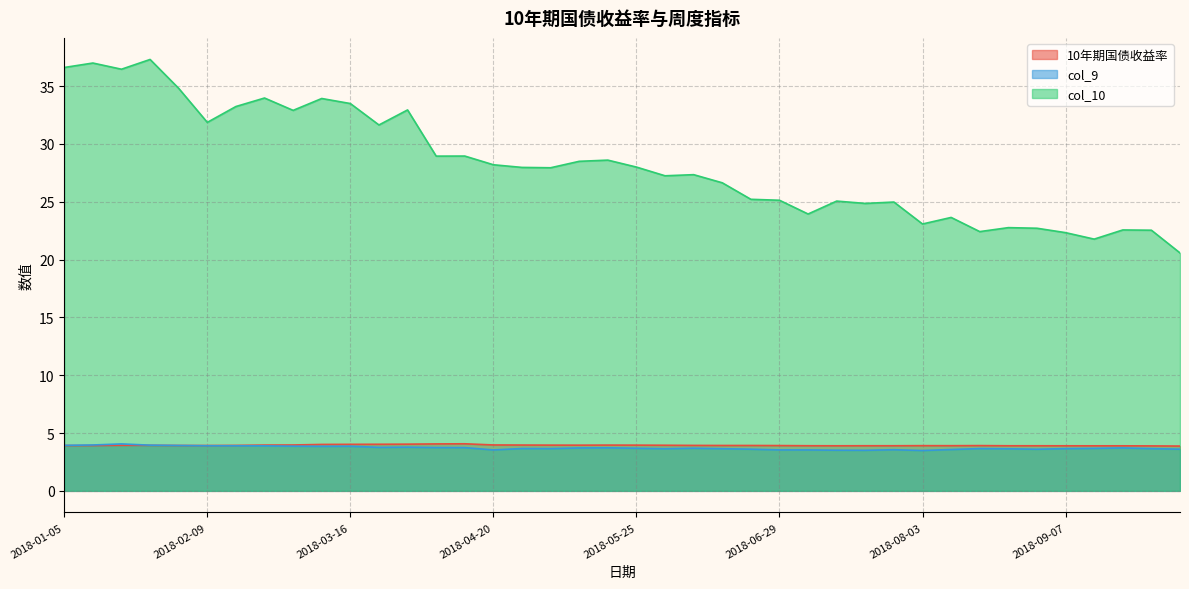

Reading left to right, extract all data points from this chart.

10年期国债收益率: 2018-01-05=3.9	2018-01-12=3.9	2018-01-19=3.9	2018-01-26=3.9	2018-02-02=3.9	2018-02-09=3.9	2018-02-14=3.9	2018-02-23=4.0	2018-03-02=4.0	2018-03-09=4.0	2018-03-16=4.0	2018-03-23=4.0	2018-03-30=4.0	2018-04-04=4.1	2018-04-13=4.1	2018-04-20=4.0	2018-04-27=4.0	2018-05-04=4.0	2018-05-11=4.0	2018-05-18=4.0	2018-05-25=4.0	2018-06-01=3.9	2018-06-08=3.9	2018-06-15=3.9	2018-06-22=3.9	2018-06-29=3.9	2018-07-06=3.9	2018-07-13=3.9	2018-07-20=3.9	2018-07-27=3.9	2018-08-03=3.9	2018-08-10=3.9	2018-08-17=3.9	2018-08-24=3.9	2018-08-31=3.9	2018-09-07=3.9	2018-09-14=3.9	2018-09-21=3.9	2018-09-28=3.9	2018-10-12=3.9
col_9: 2018-01-05=3.9	2018-01-12=4.0	2018-01-19=4.1	2018-01-26=4.0	2018-02-02=3.9	2018-02-09=3.9	2018-02-14=3.9	2018-02-23=3.9	2018-03-02=3.9	2018-03-09=3.9	2018-03-16=3.9	2018-03-23=3.8	2018-03-30=3.8	2018-04-04=3.7	2018-04-13=3.7	2018-04-20=3.5	2018-04-27=3.7	2018-05-04=3.7	2018-05-11=3.7	2018-05-18=3.7	2018-05-25=3.7	2018-06-01=3.6	2018-06-08=3.7	2018-06-15=3.6	2018-06-22=3.6	2018-06-29=3.5	2018-07-06=3.5	2018-07-13=3.5	2018-07-20=3.5	2018-07-27=3.6	2018-08-03=3.5	2018-08-10=3.6	2018-08-17=3.7	2018-08-24=3.6	2018-08-31=3.6	2018-09-07=3.7	2018-09-14=3.7	2018-09-21=3.7	2018-09-28=3.7	2018-10-12=3.6
col_10: 2018-01-05=36.6	2018-01-12=37.0	2018-01-19=36.5	2018-01-26=37.3	2018-02-02=34.8	2018-02-09=31.9	2018-02-14=33.2	2018-02-23=34.0	2018-03-02=32.9	2018-03-09=33.9	2018-03-16=33.5	2018-03-23=31.6	2018-03-30=32.9	2018-04-04=28.9	2018-04-13=29.0	2018-04-20=28.2	2018-04-27=28.0	2018-05-04=27.9	2018-05-11=28.5	2018-05-18=28.6	2018-05-25=28.0	2018-06-01=27.2	2018-06-08=27.3	2018-06-15=26.6	2018-06-22=25.2	2018-06-29=25.1	2018-07-06=23.9	2018-07-13=25.1	2018-07-20=24.9	2018-07-27=25.0	2018-08-03=23.1	2018-08-10=23.6	2018-08-17=22.4	2018-08-24=22.8	2018-08-31=22.7	2018-09-07=22.3	2018-09-14=21.8	2018-09-21=22.6	2018-09-28=22.5	2018-10-12=20.6